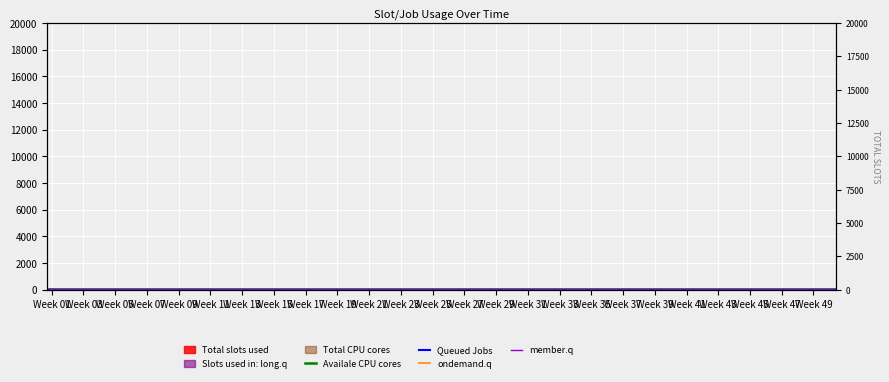

True or false: ondemand.q and Queued Jobs cross at least once.

False